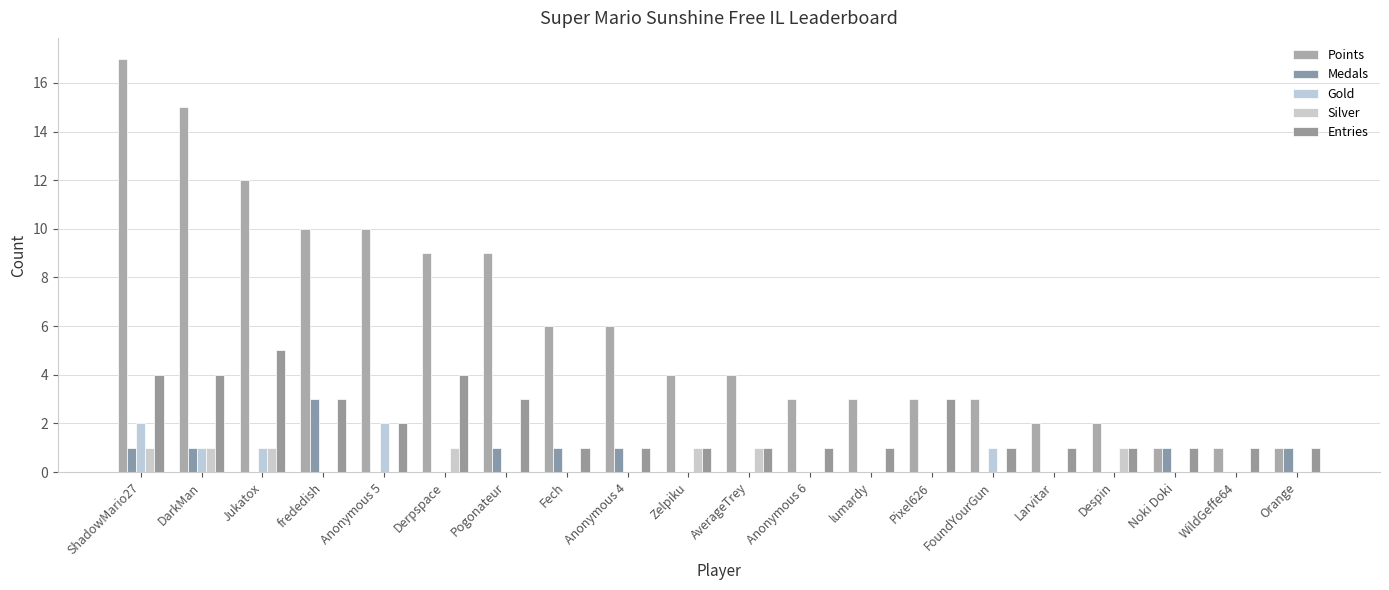

What is the difference between the second highest and second lowest values in the Entries series?

3